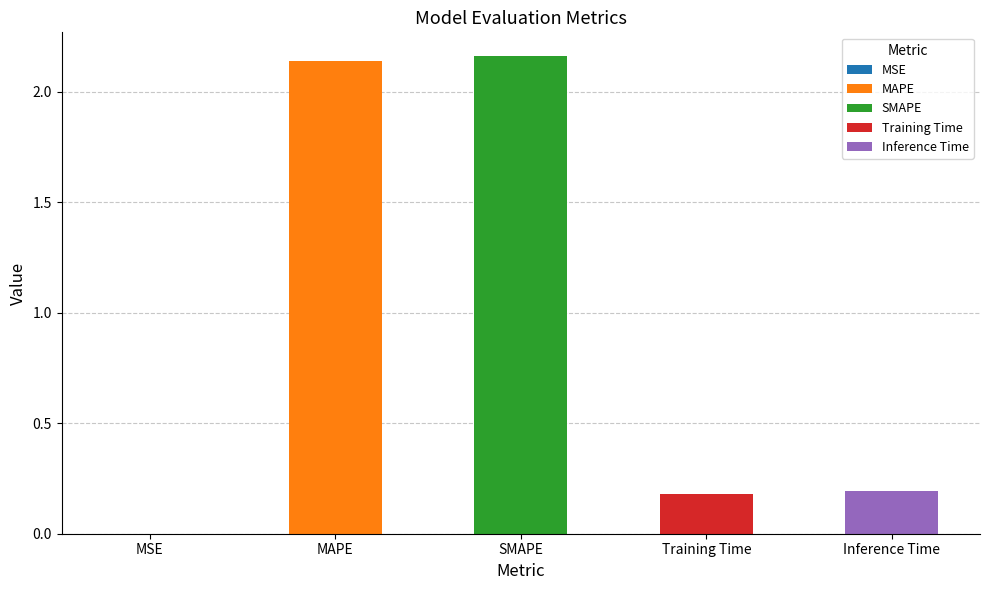

What is the label of the 4th bar from the left?

Training Time